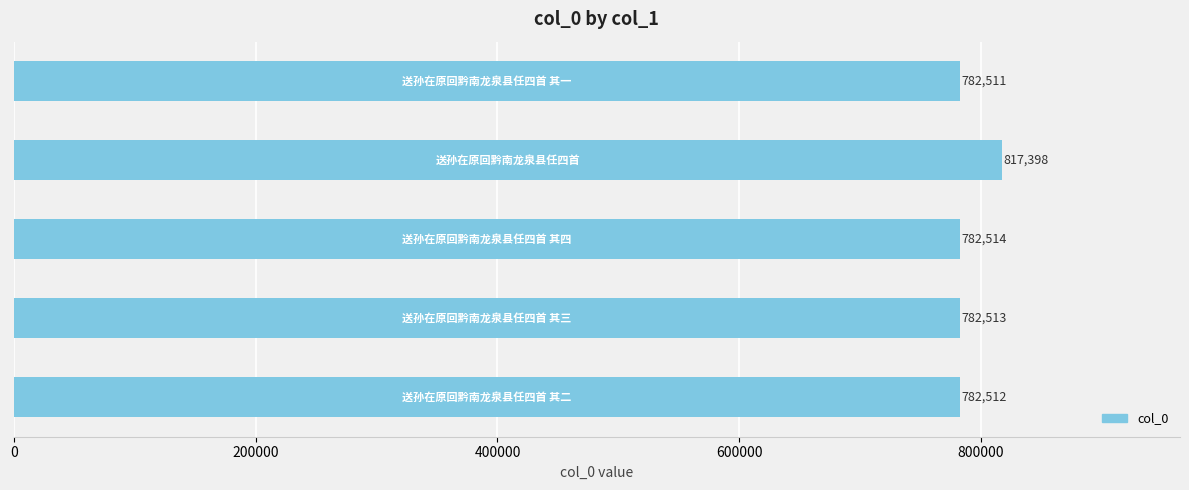

What is the average value?

789490